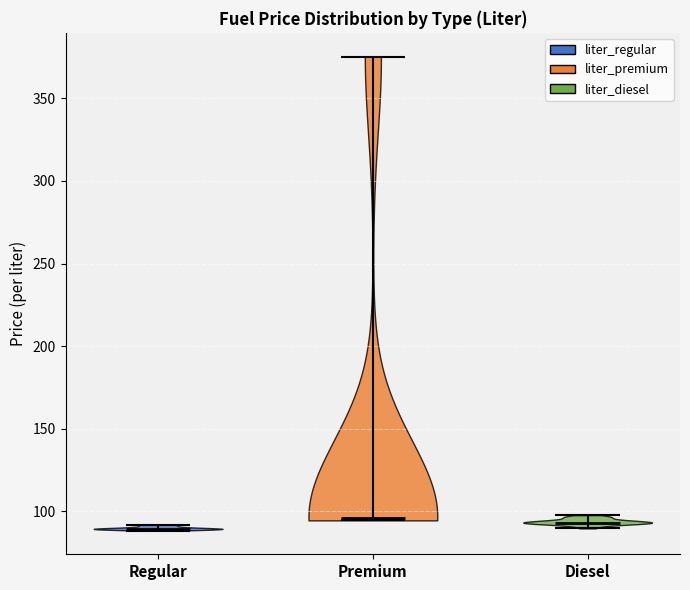

Reading left to right, read every violin against the y-axis: where its median line is, and the lowest and highest points it reaches. The values are not printed on the chart, so give them approximately, as read against the axis.

Regular: median line 90, lowest point 90, highest point 90
Premium: median line 95, lowest point 95, highest point 375
Diesel: median line 95, lowest point 90, highest point 100